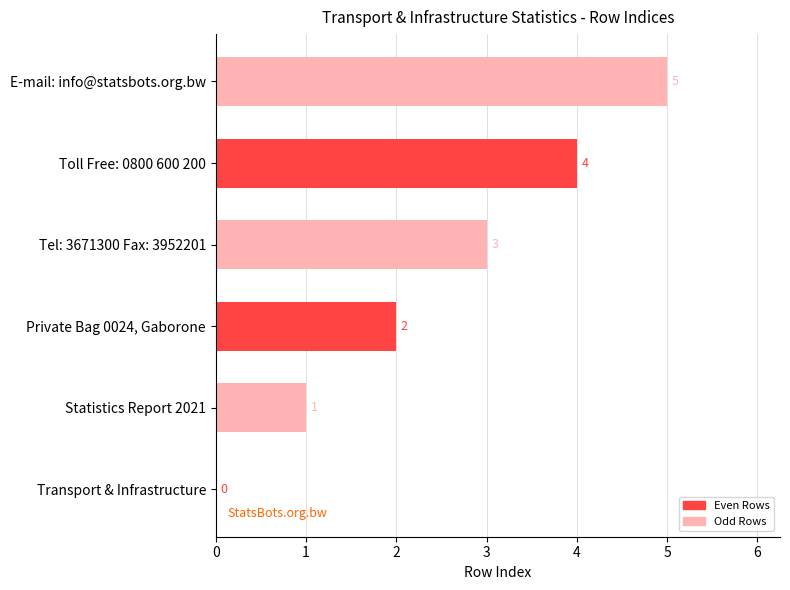

What is the sum of all values?

15